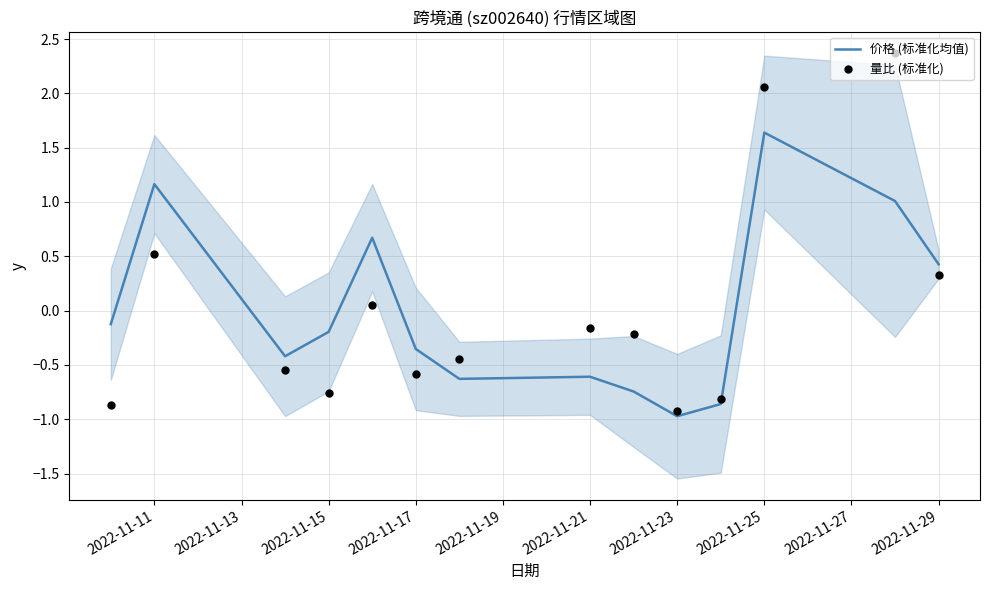

Which series contains the lowest Y value?

价格 (标准化均值)